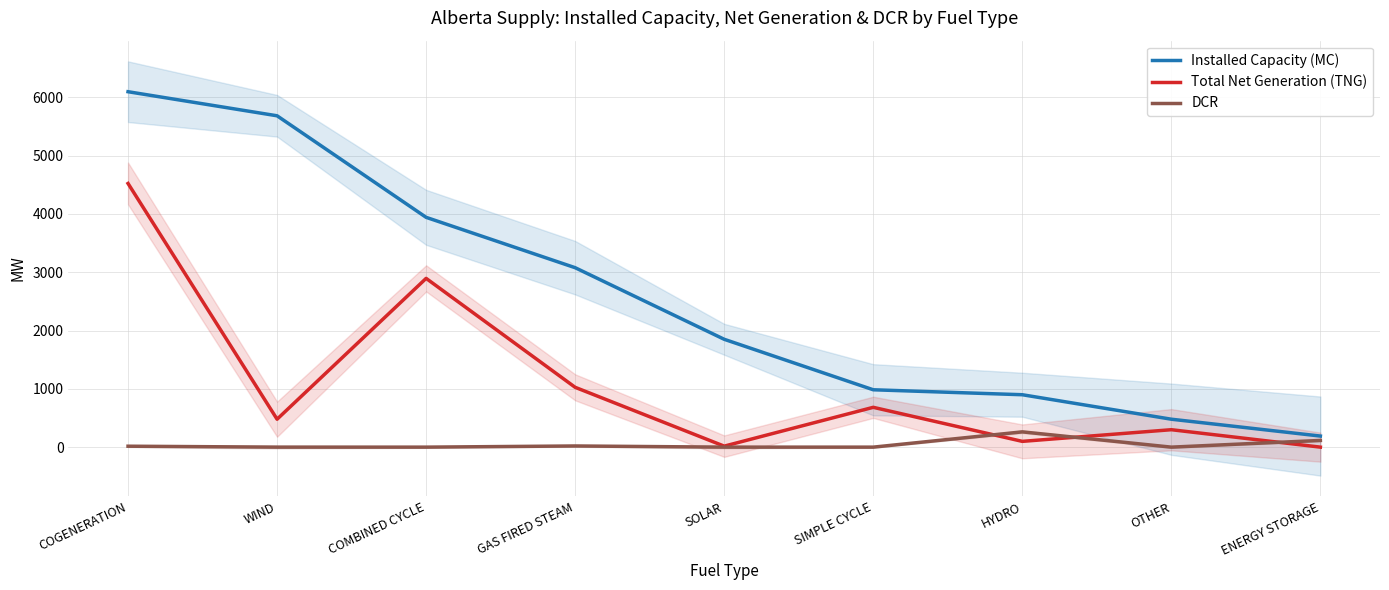

What is the total value across all series at SOLAR?

1867